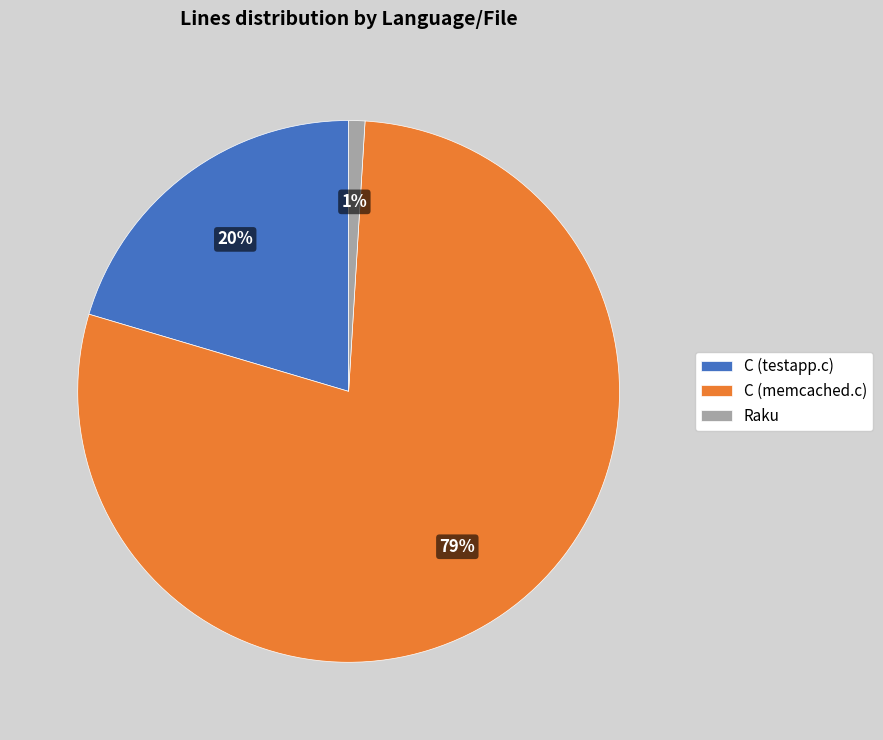

Rank the categories by value from lowest to highest.

Raku, C (testapp.c), C (memcached.c)